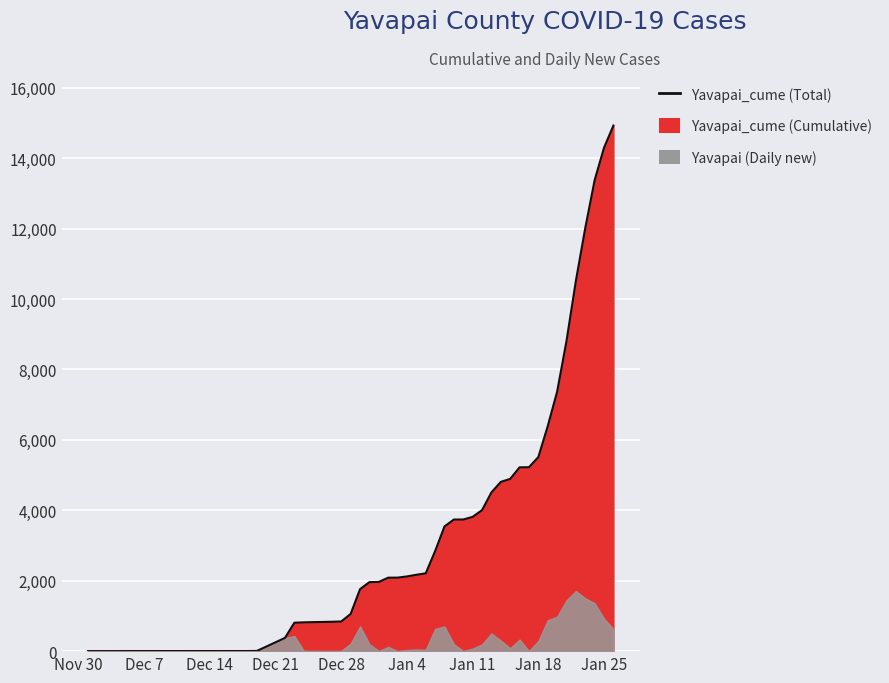

What is the difference between the maximum and minimum values?

14926